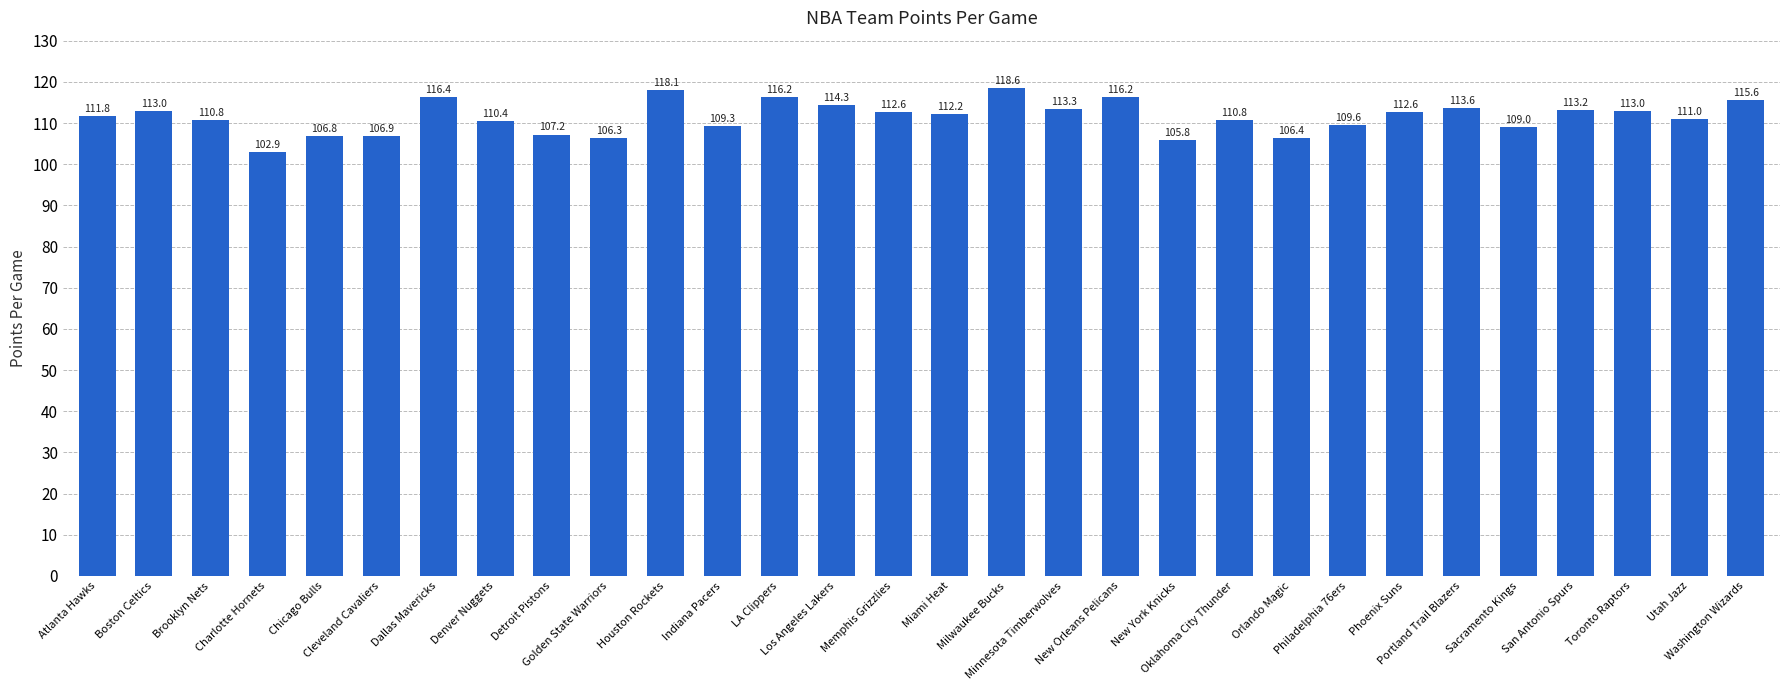

The chart shows a value of 106.3 at Golden State Warriors. True or false?

True